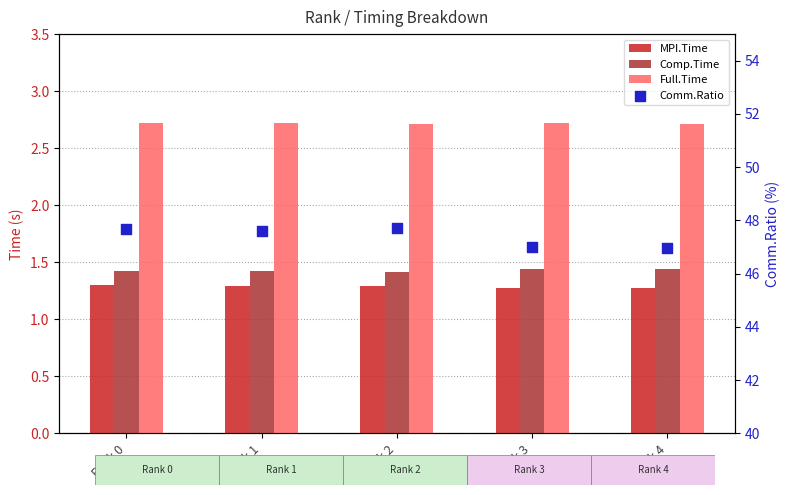

At how many categories does at least one series exceed 14?

5